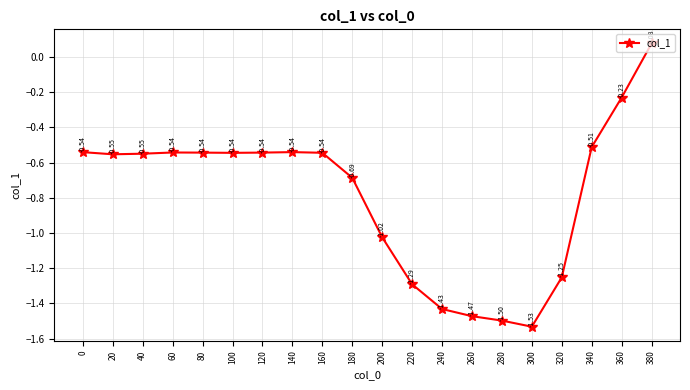

At which category does the data reach its first local valley?

20